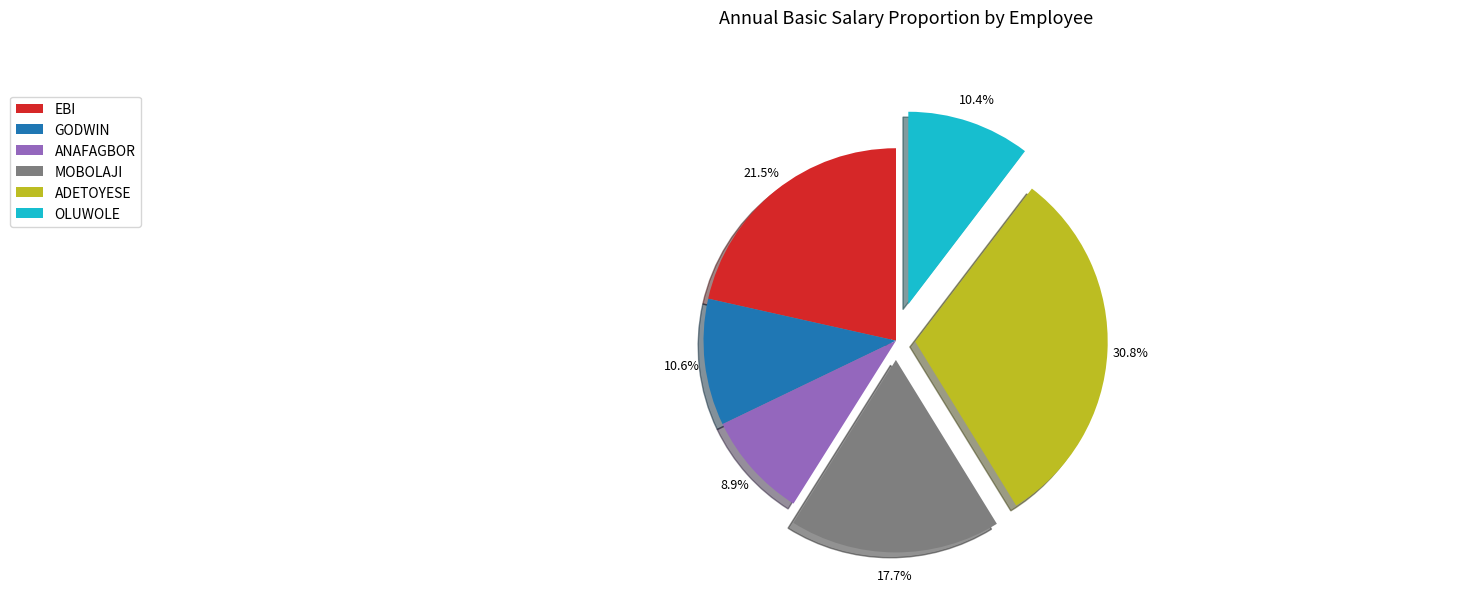

Which category has the smallest portion of the pie?

ANAFAGBOR